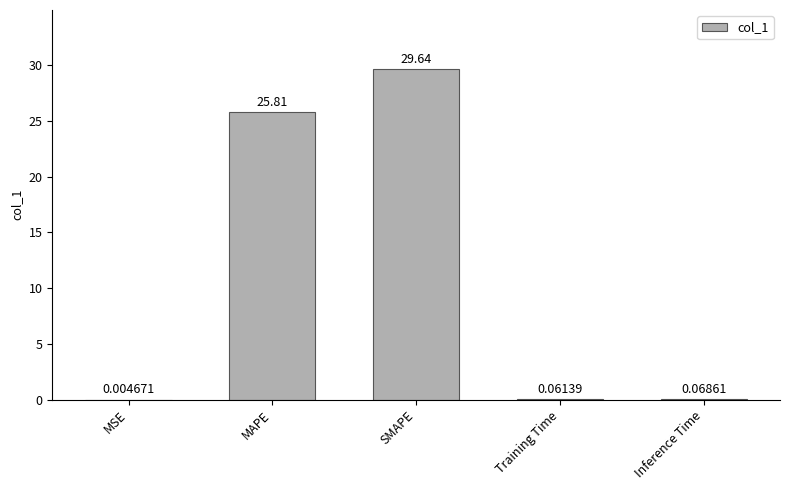

Which has a higher value, MSE or MAPE?

MAPE